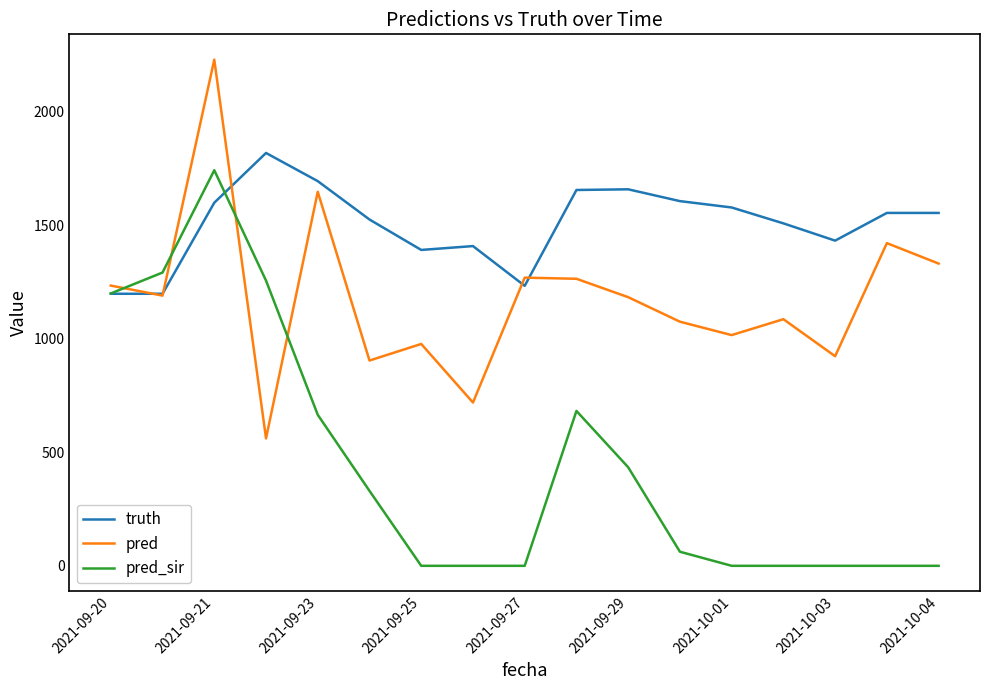

Which series ends up on top after the final intersection of pred and pred_sir?

pred